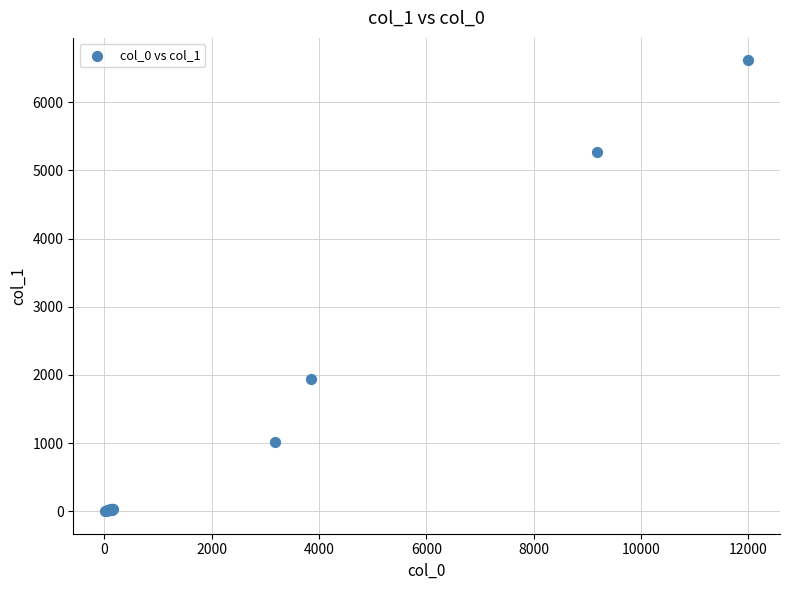

What Y value in the scatter plot is closest to 3307?

1936.8